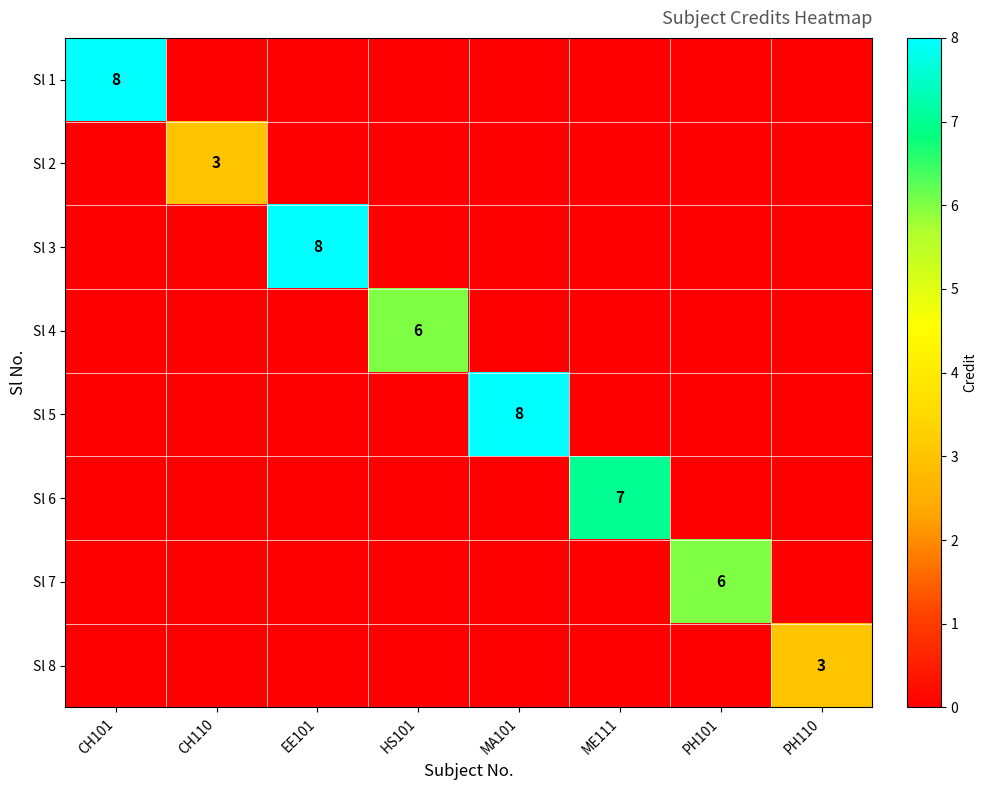

Which series has the largest total across all categories?

Sl 1